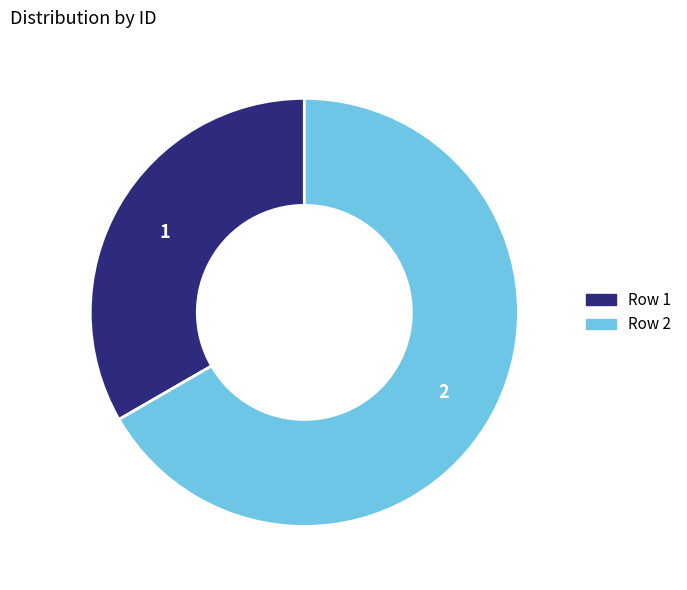

Count the number of slices in the pie.

2